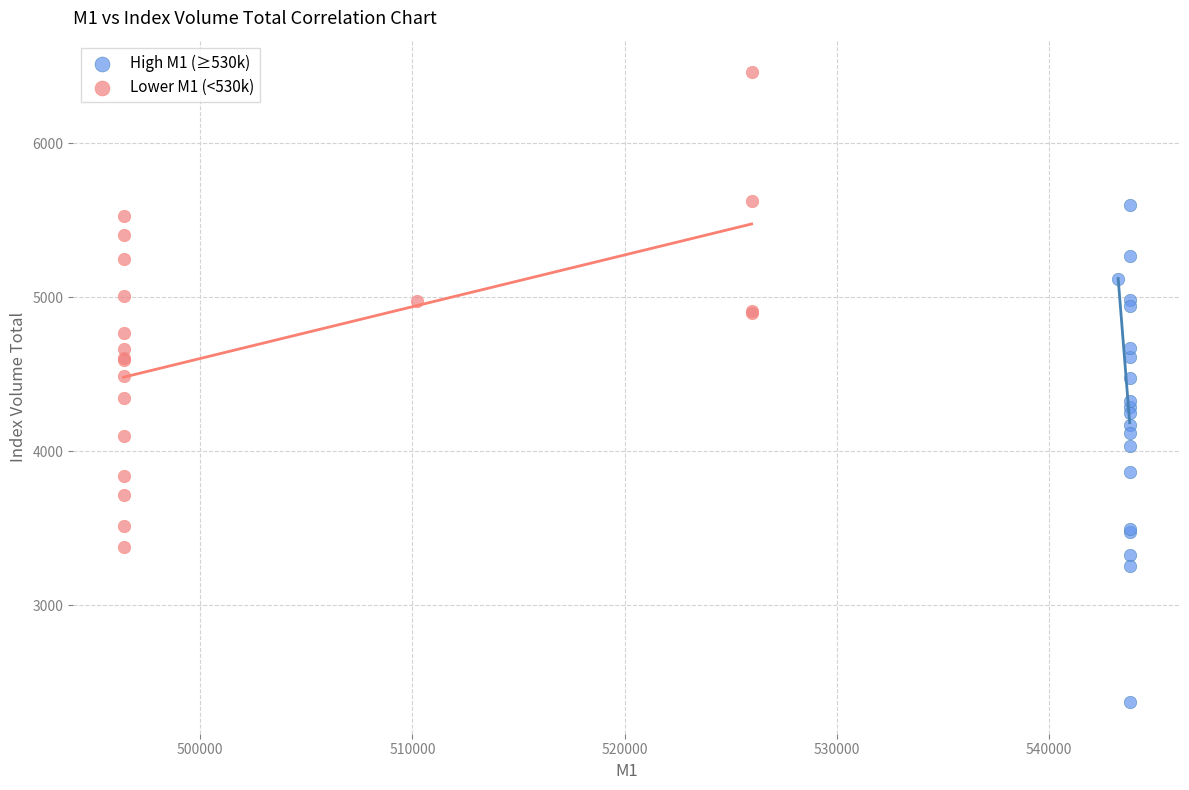

Which series contains the lowest Y value?

High M1 (≥530k)